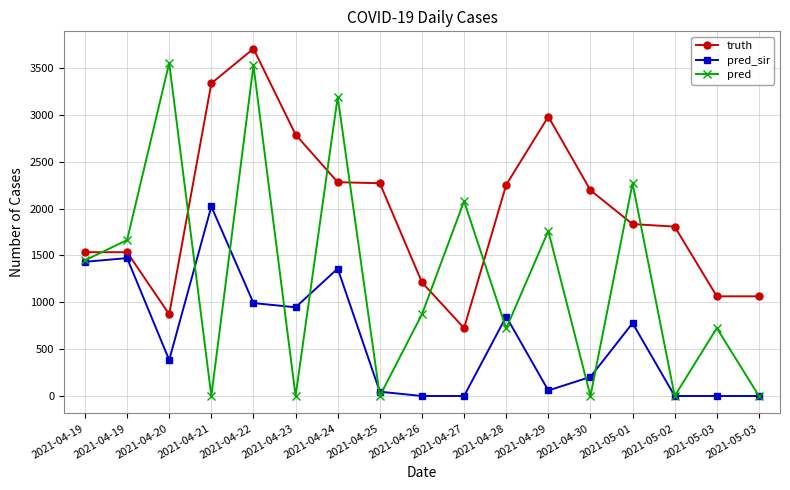

Is it true that pred_sir equals 379.5 at 2021-04-28?

False